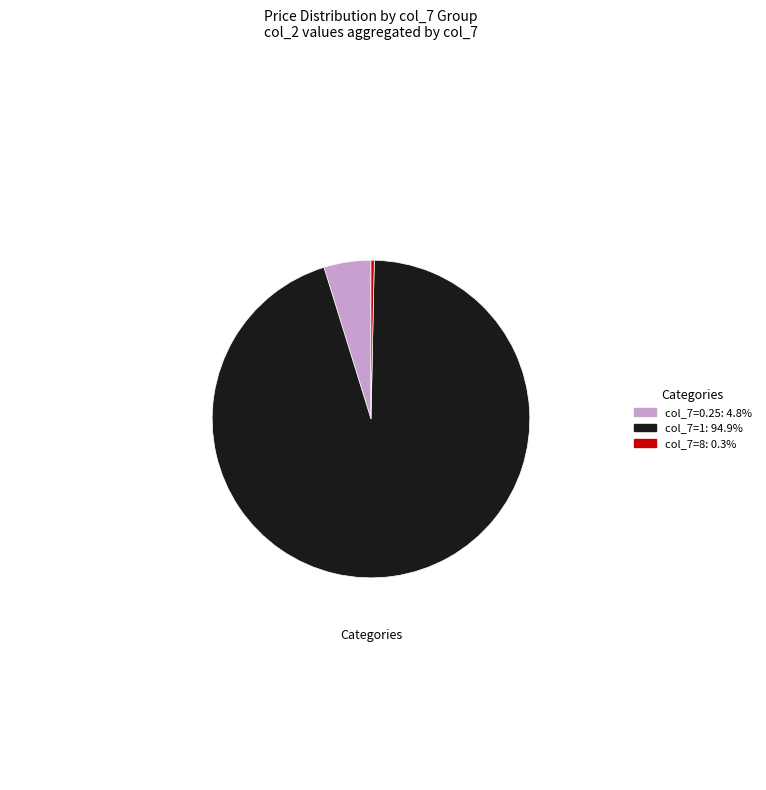

Does any single category account for the majority?

Yes